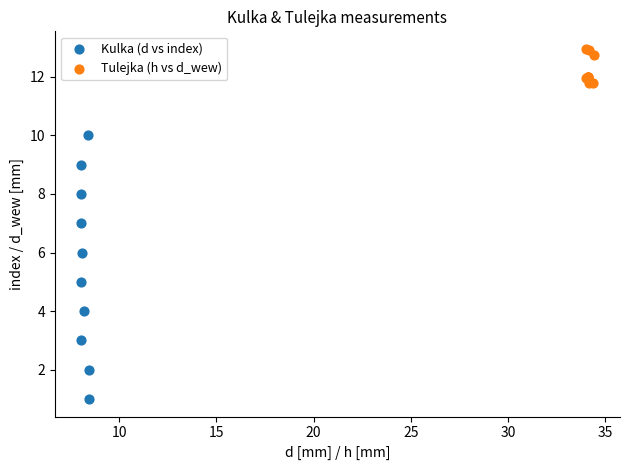

Which series reaches the maximum Y coordinate?

Tulejka (h vs d_wew)